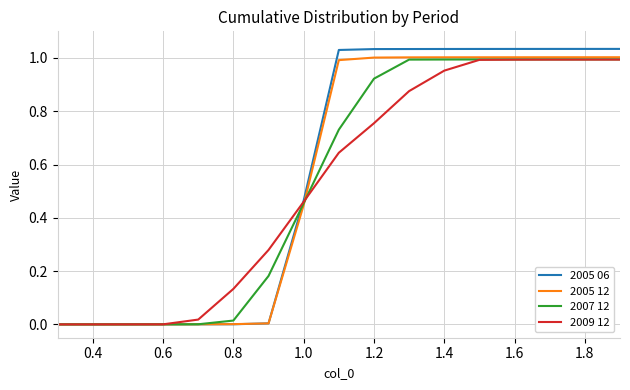

Which series has the largest range (max minus min)?

2005 06